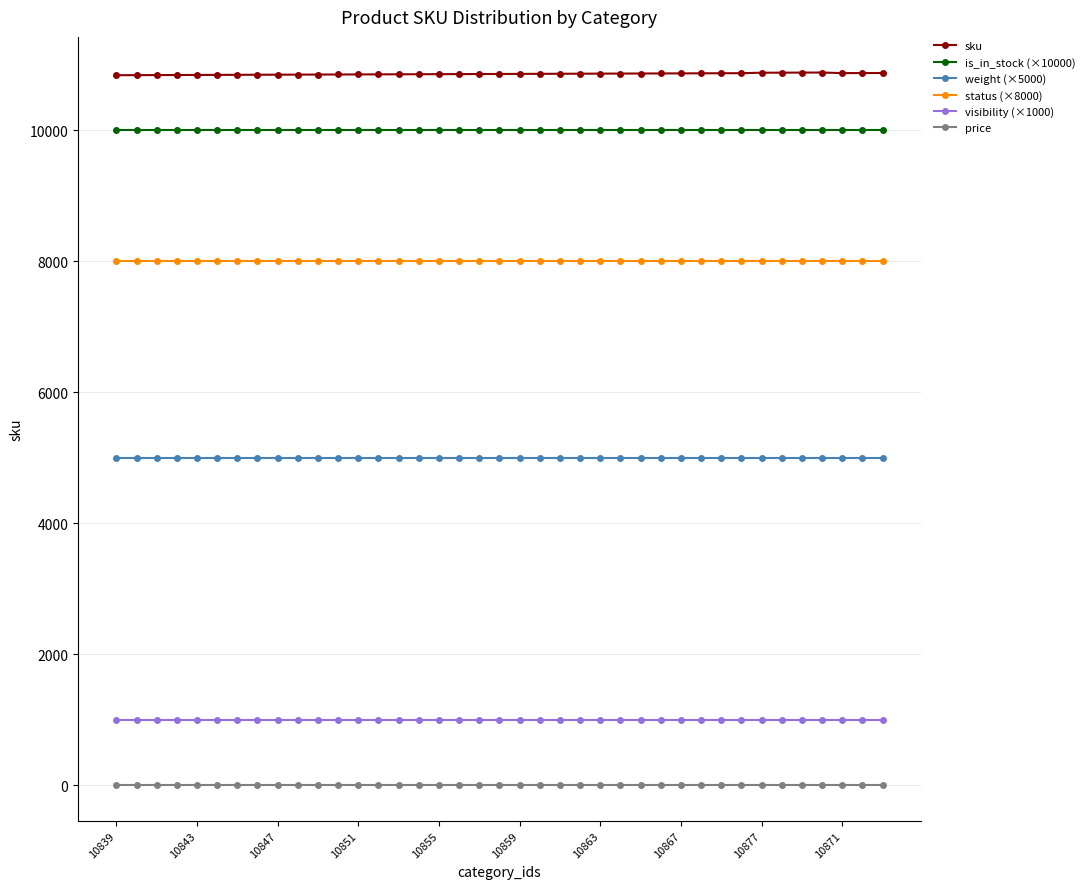

At how many categories does at least one series exceed 2115?

39